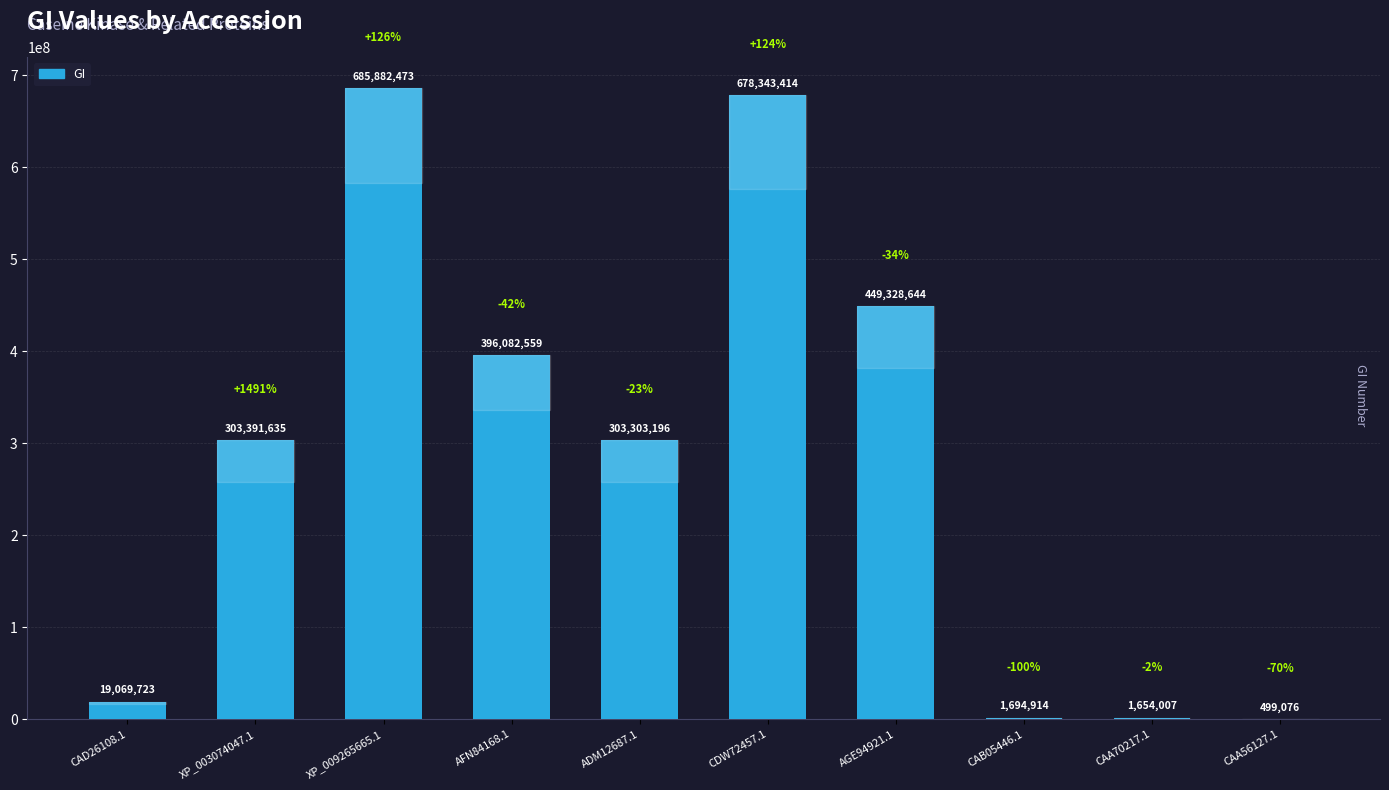

What is the difference between the values at XP_003074047.1 and XP_009265665.1?

382490838